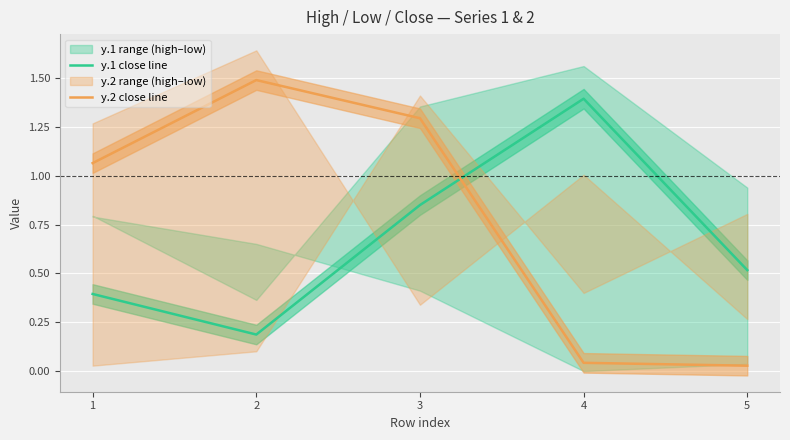

Rank the series by their maximum value, from lowest to highest.

y.1 close line, y.2 close line